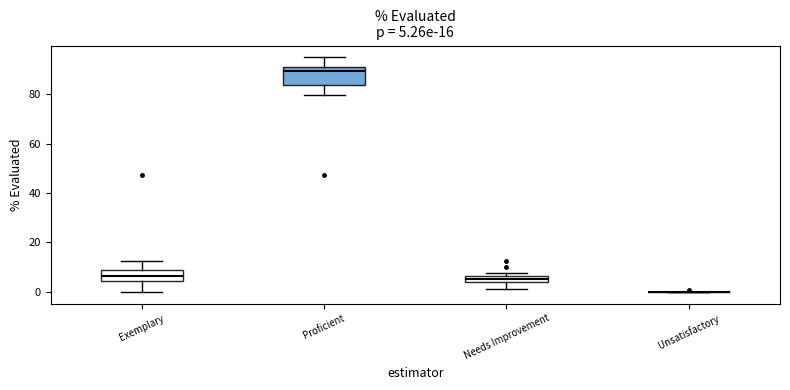

Comparing the boxes themselves (not the whiskers), which one is the tallest?

Proficient